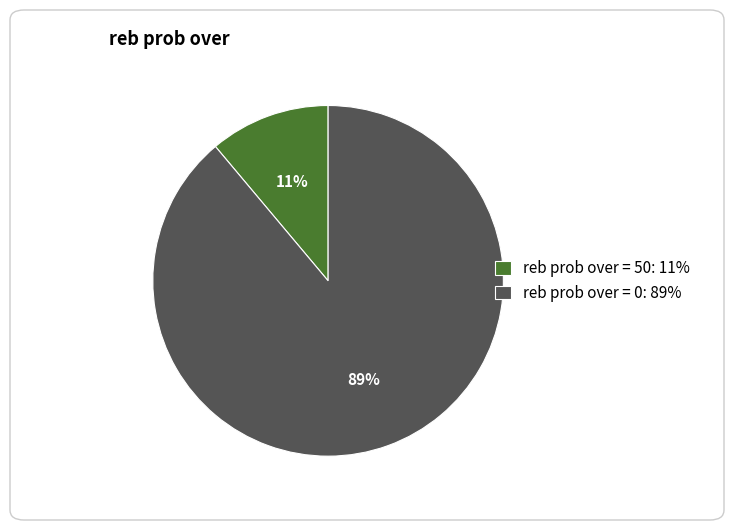

How many segments does this pie chart have?

2